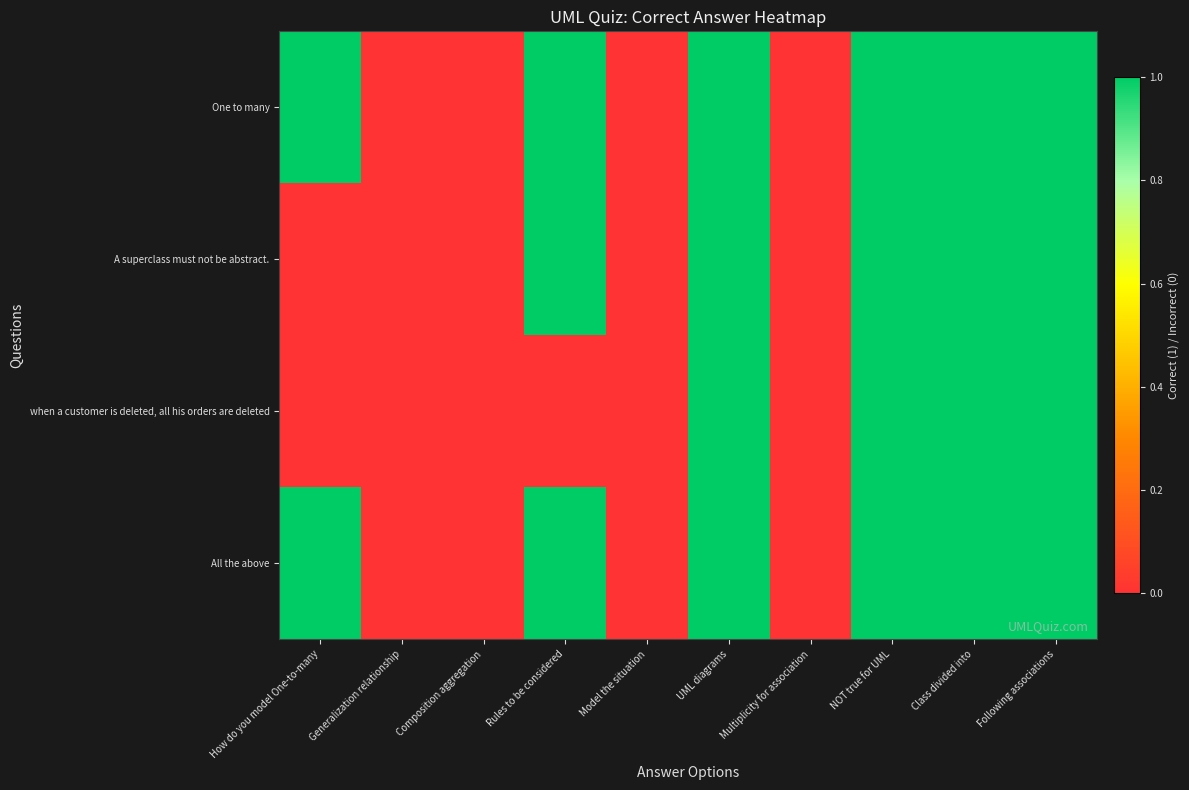

At which category is the sum across all series the highest?

UML diagrams